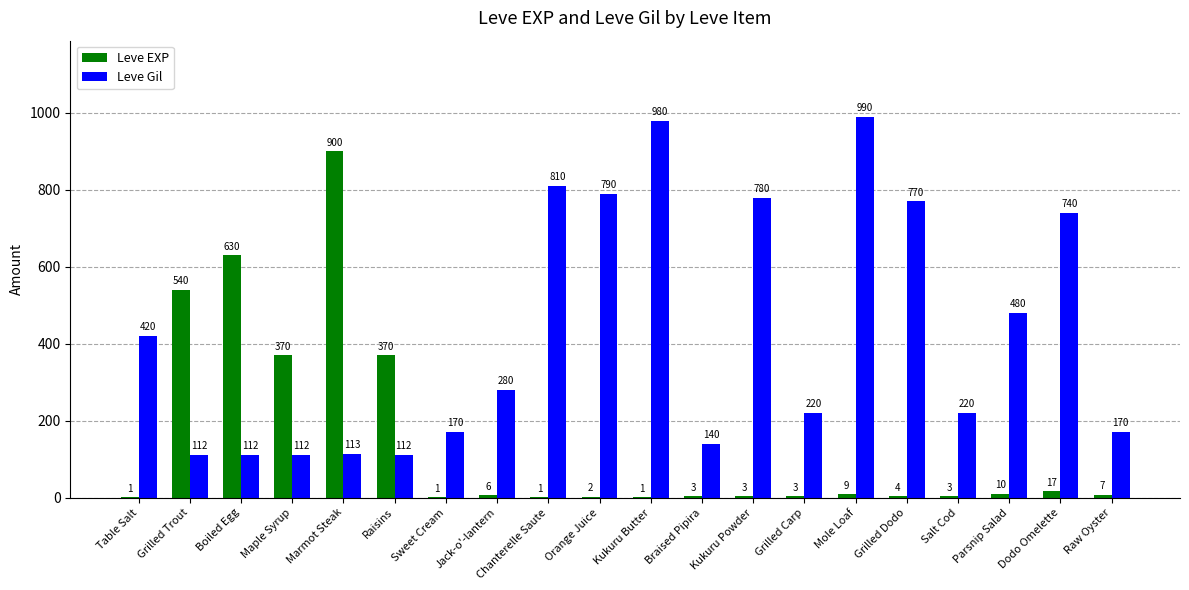

The Leve EXP series shows 1 at Sweet Cream. True or false?

True